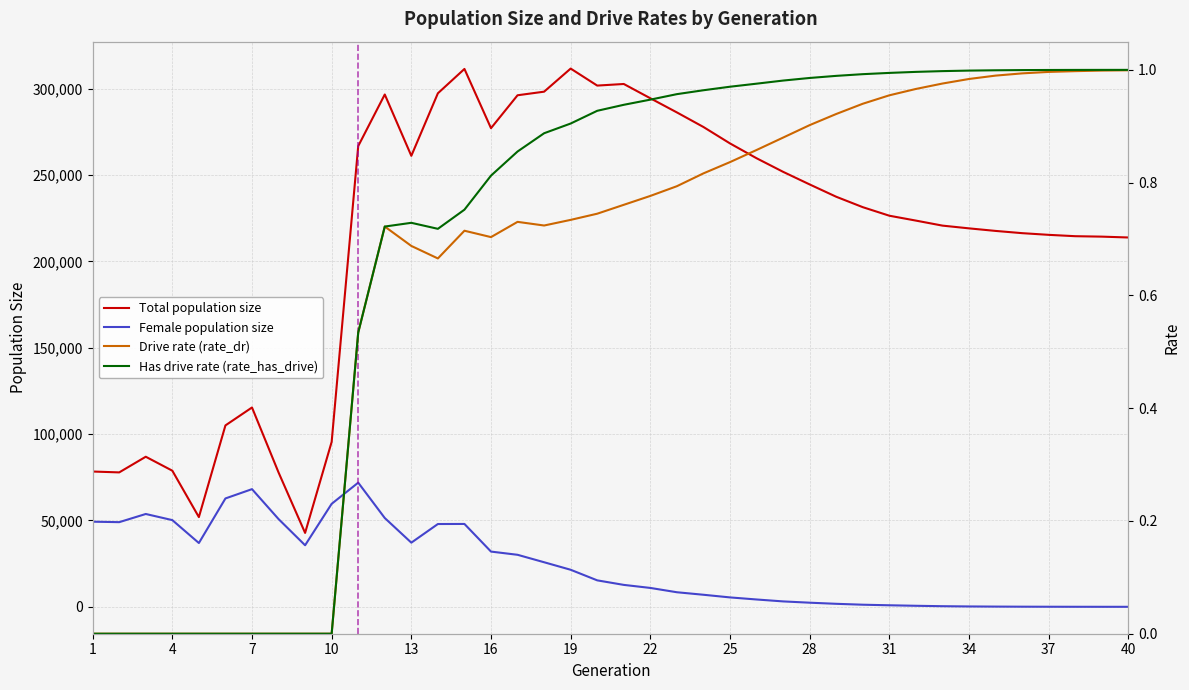

What is the highest value of the Total population size series?

311729